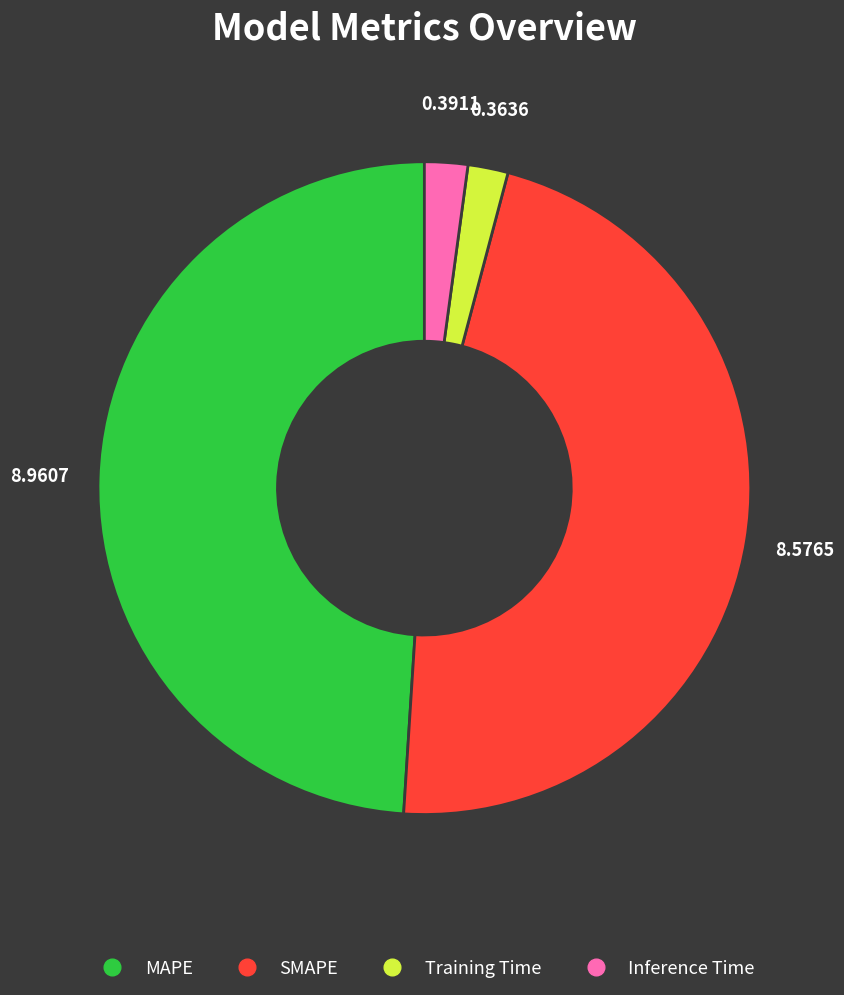

Combined, do Inference Time and SMAPE account for over 50%?

No